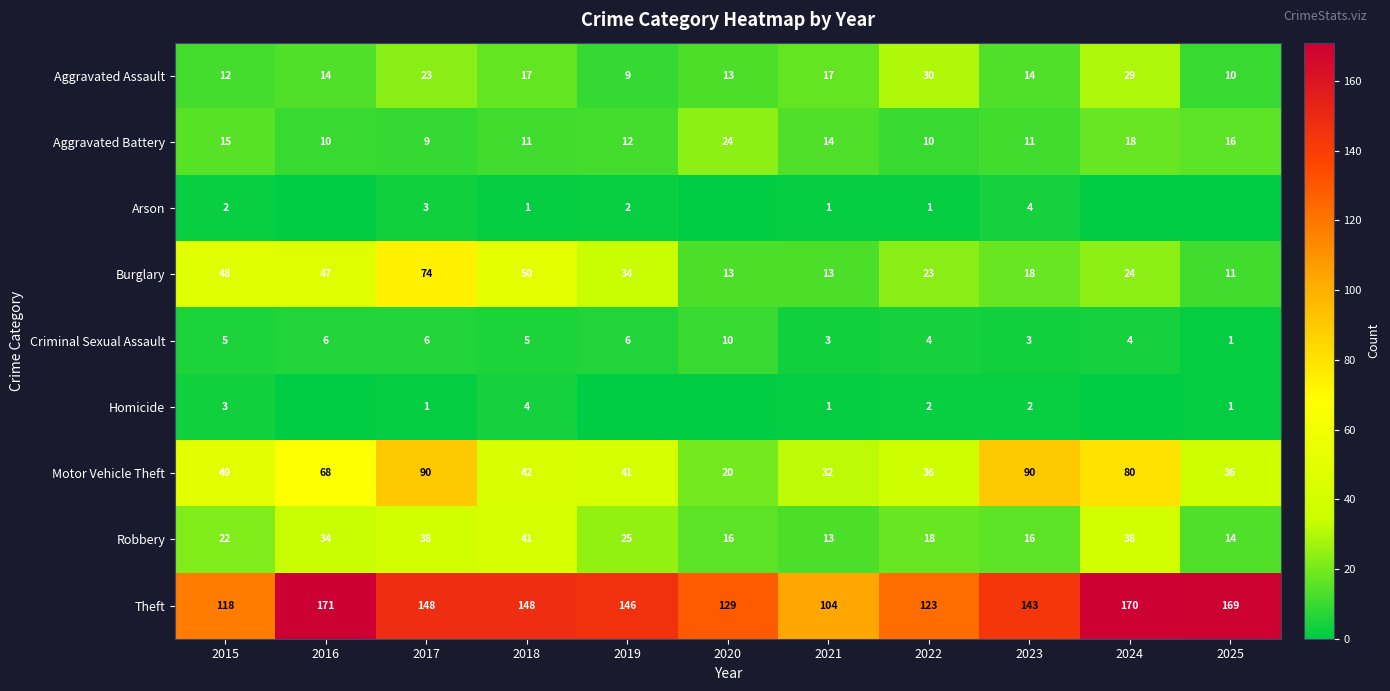

True or false: Theft has a value of 118 at 2015.

True